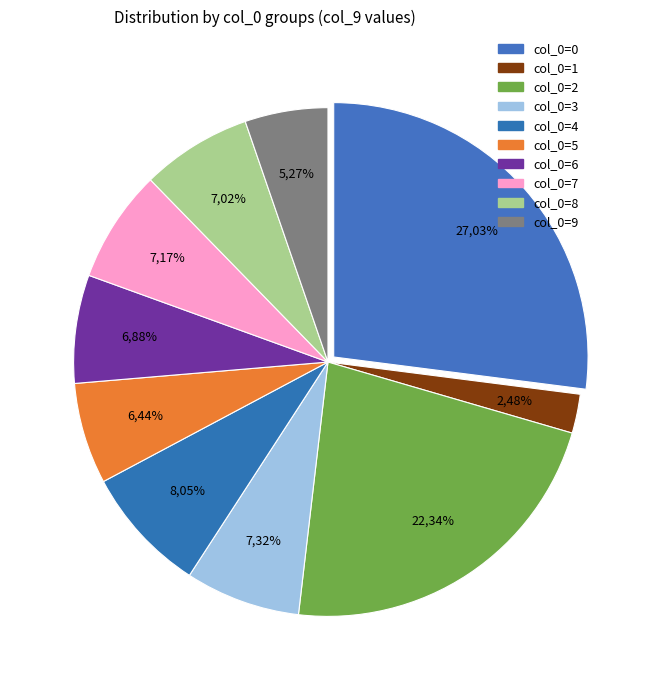

How many slices are in this pie chart?

10